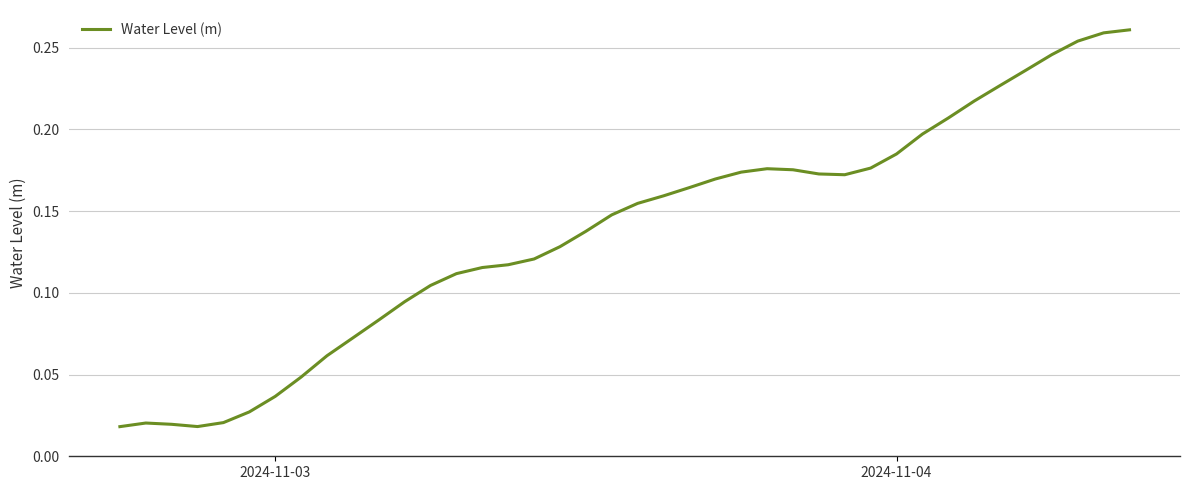

Does the chart have visible grid lines?

Yes